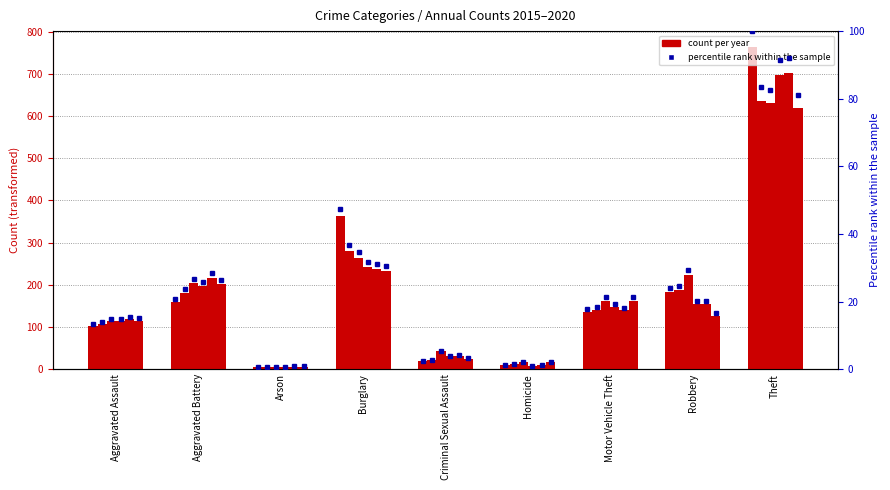

Reading right to left, transcribe all the data shown in this chart.

2015: 763	183	135	9	19	362	5	158	102
2016: 636	187	140	11	21	281	4	181	107
2017: 631	223	162	16	42	264	5	203	113
2018: 697	154	147	8	30	242	4	196	114
2019: 702	154	139	9	32	237	6	217	118
2020: 618	126	162	17	25	233	6	202	115